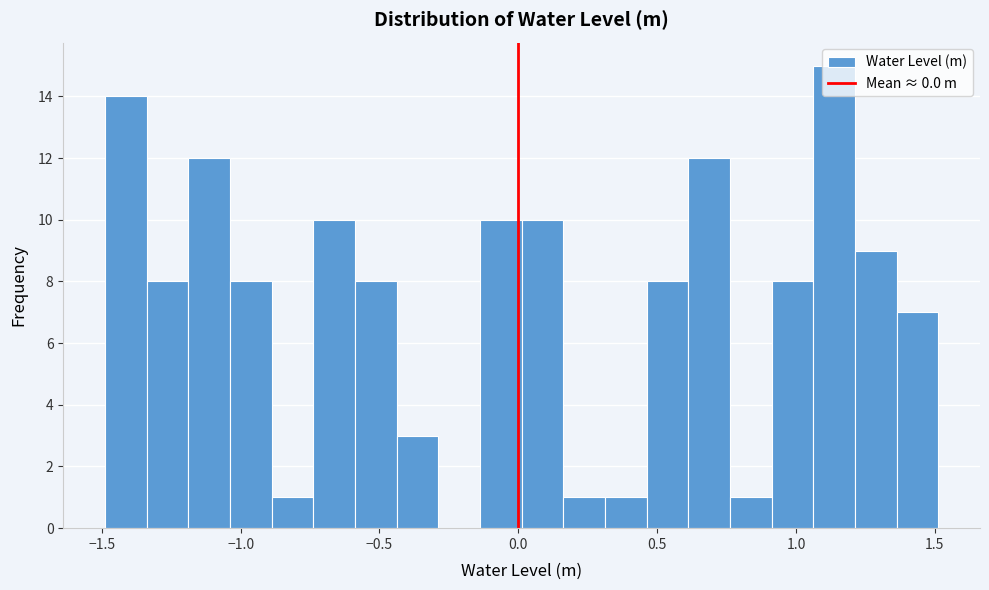

Read against the x-axis, roughly where is the centre of the tallest bar?

1.15